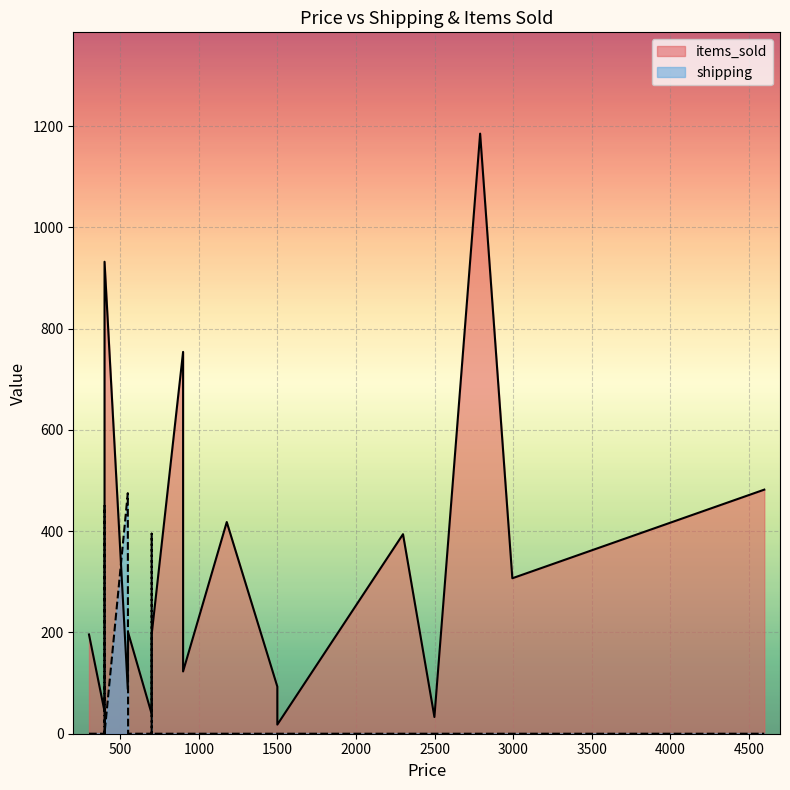

Is it true that items_sold equals 262 at 699?

False